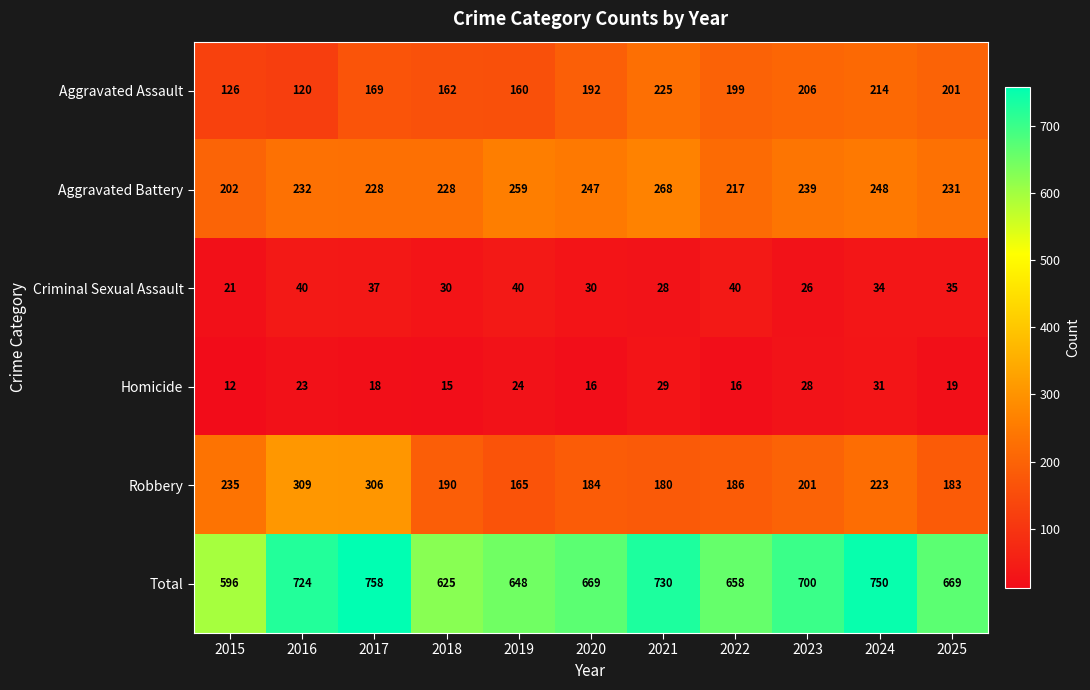

Which series changed the most between 2015 and 2024?

Total